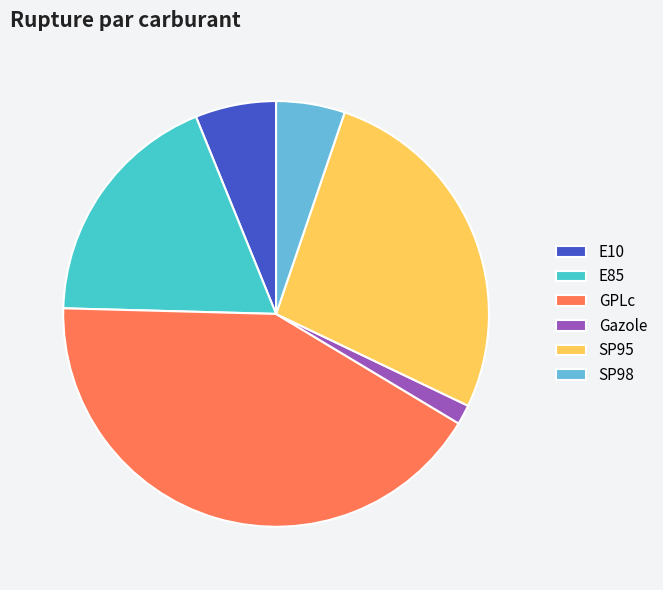

Rank the categories by value from highest to lowest.

GPLc, SP95, E85, E10, SP98, Gazole